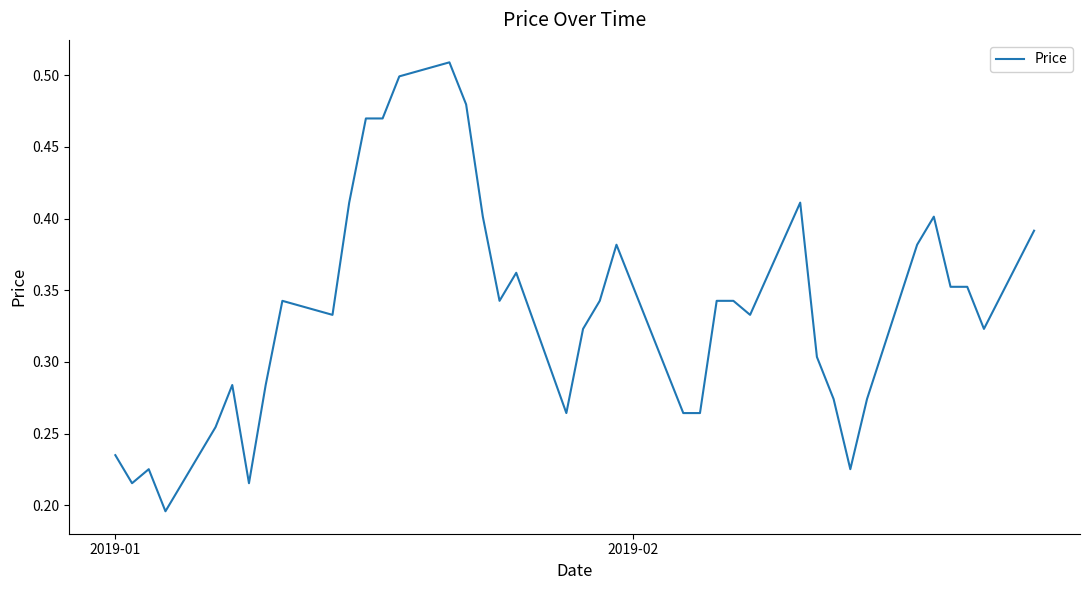

How many values are between 0 and 1?

40